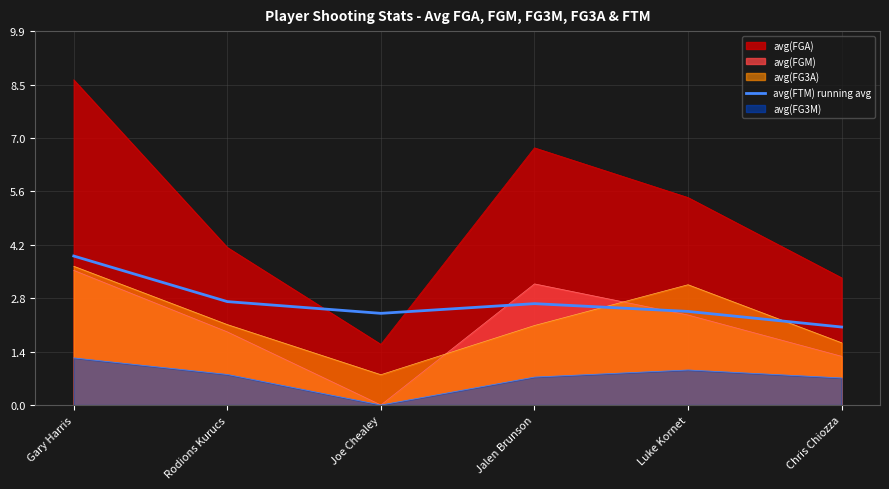

At which category does the chart reach its peak across all series?

Gary Harris